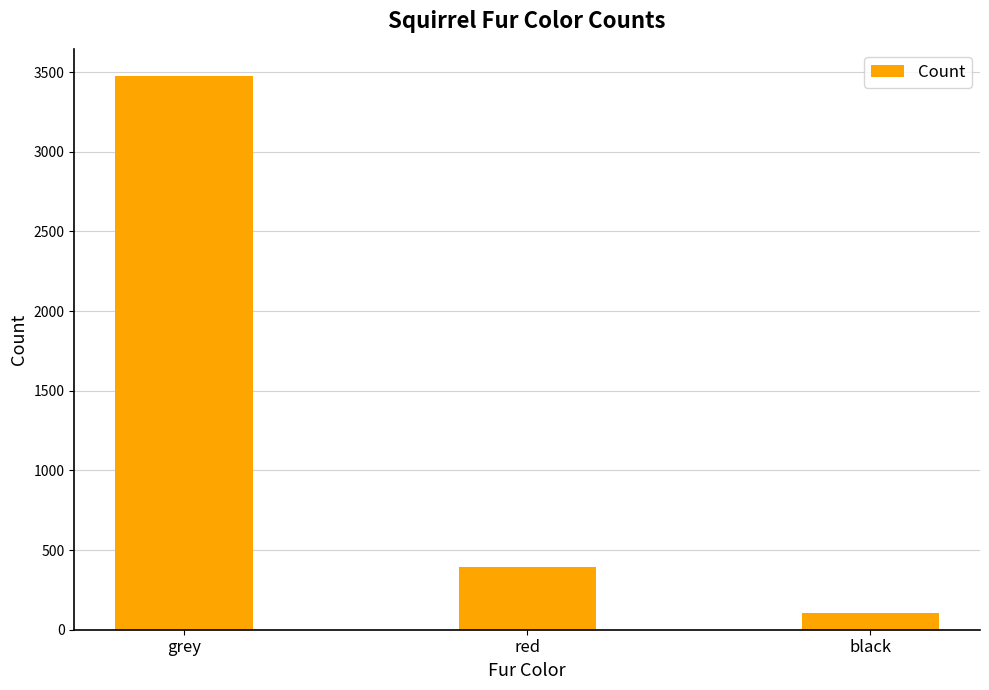

What is the change in value from grey to black?

-3370